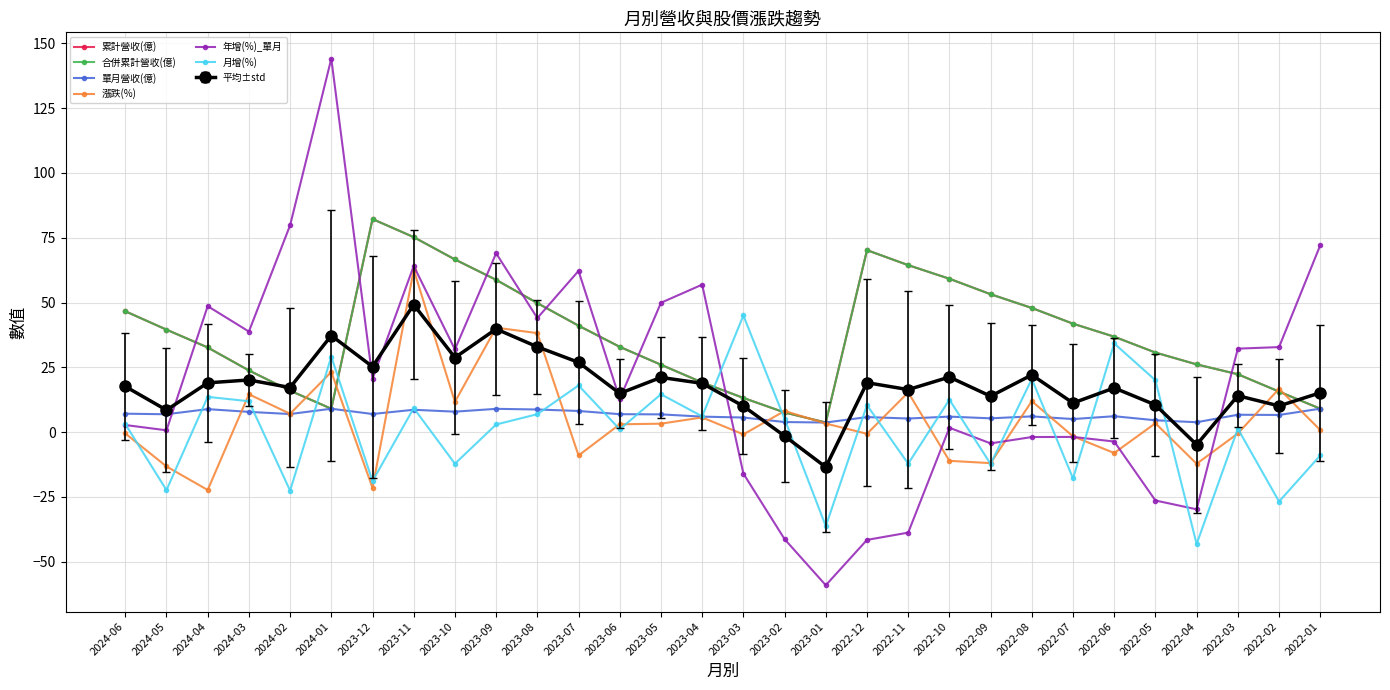

At which category is the sum across all series the highest?

2023-11